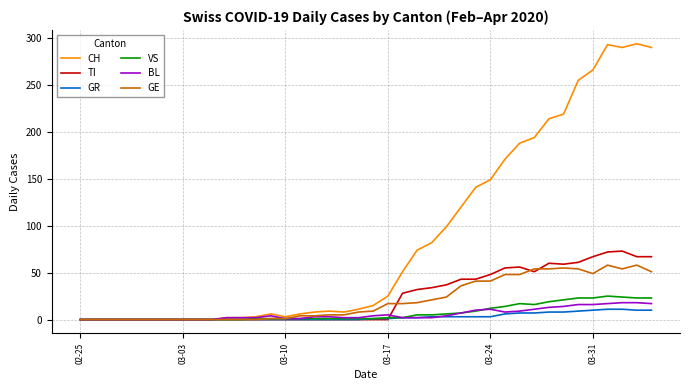

Which series has the widest spread of values?

CH